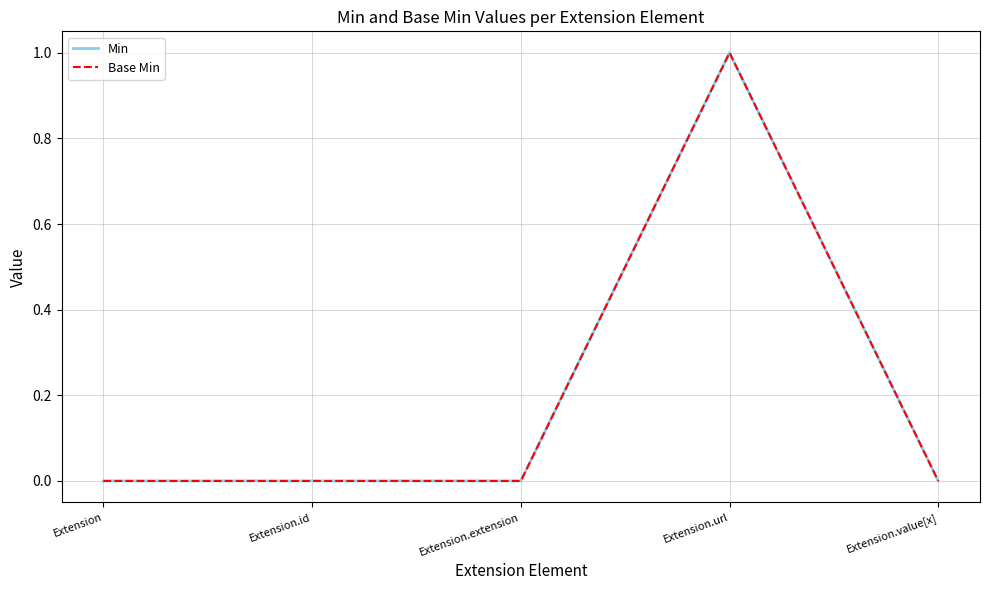

Is this an area chart (filled region under the line)?

No